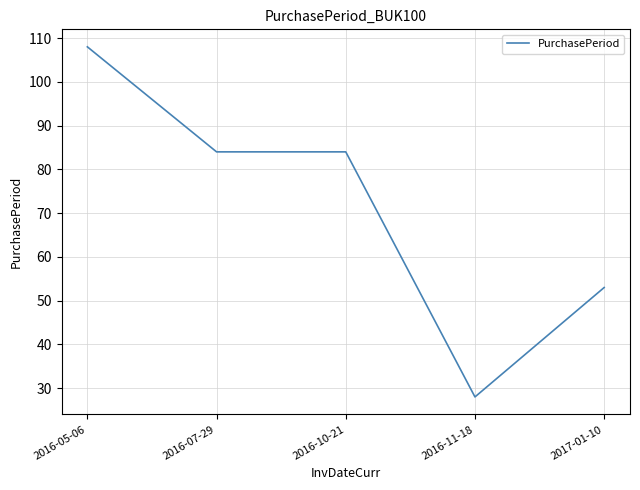

What position from the right is 2016-10-21?

3